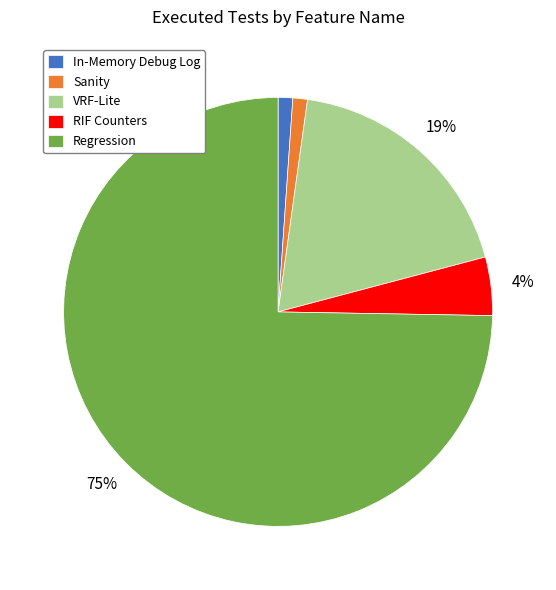

Is Regression the majority of the pie?

Yes